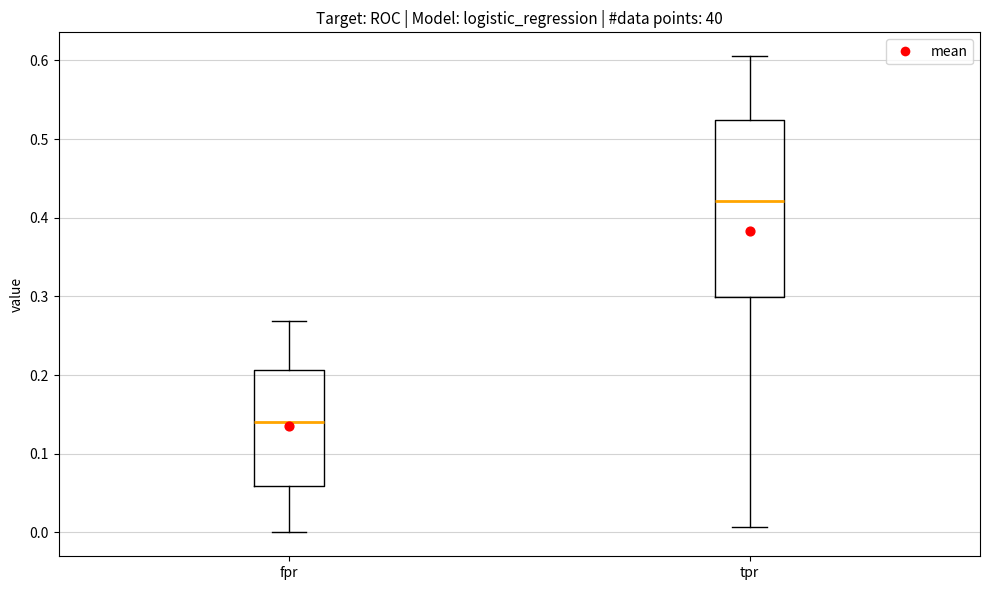

Reading left to right, transcribe this box plot: for each box, give where its median line is, the range the box spans, and where its two whiskers end, as read against the y-axis. The values are not printed on the chart, so give them approximately, as read against the axis.

fpr: median 0.14, box 0.06 to 0.21, whiskers 0.00 to 0.27
tpr: median 0.42, box 0.30 to 0.52, whiskers 0.01 to 0.61